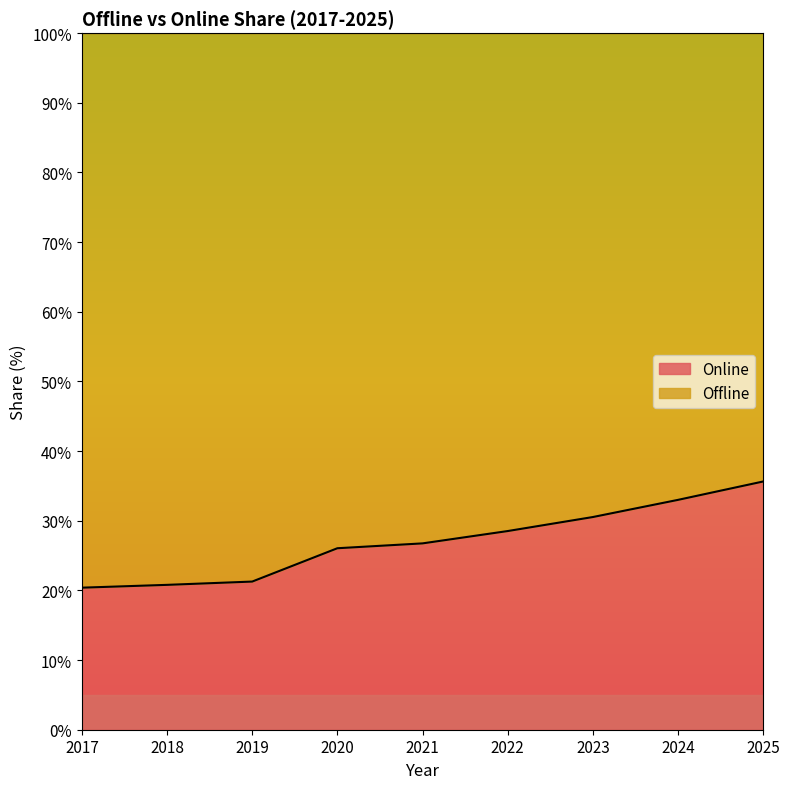

Which has a higher value, 2022 or 2019?

2022